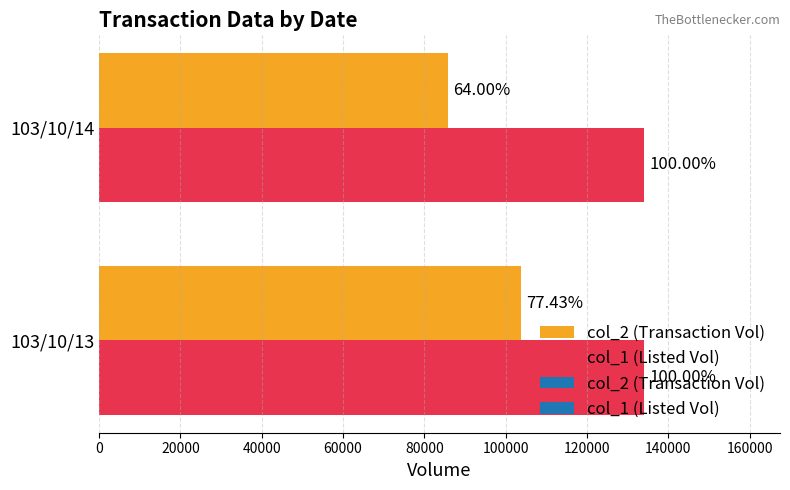

Does the chart contain stacked bars?

No